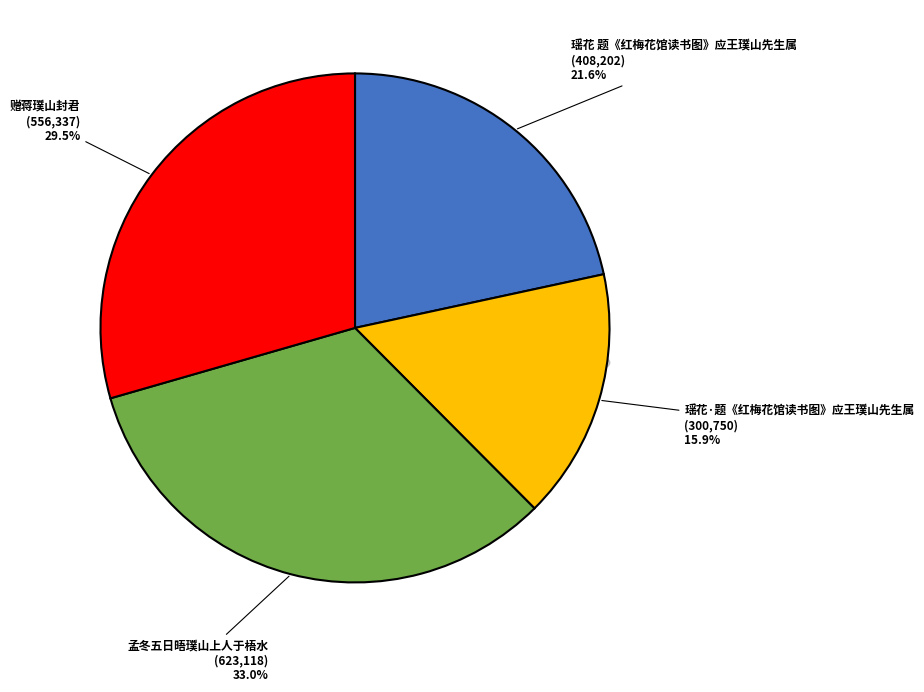

How many slices are in this pie chart?

4